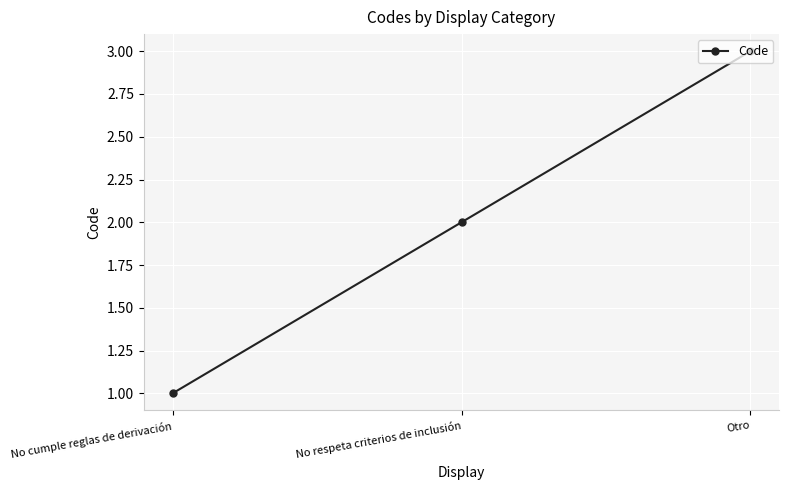

What is the label of the 1st point from the left?

No cumple reglas de derivación